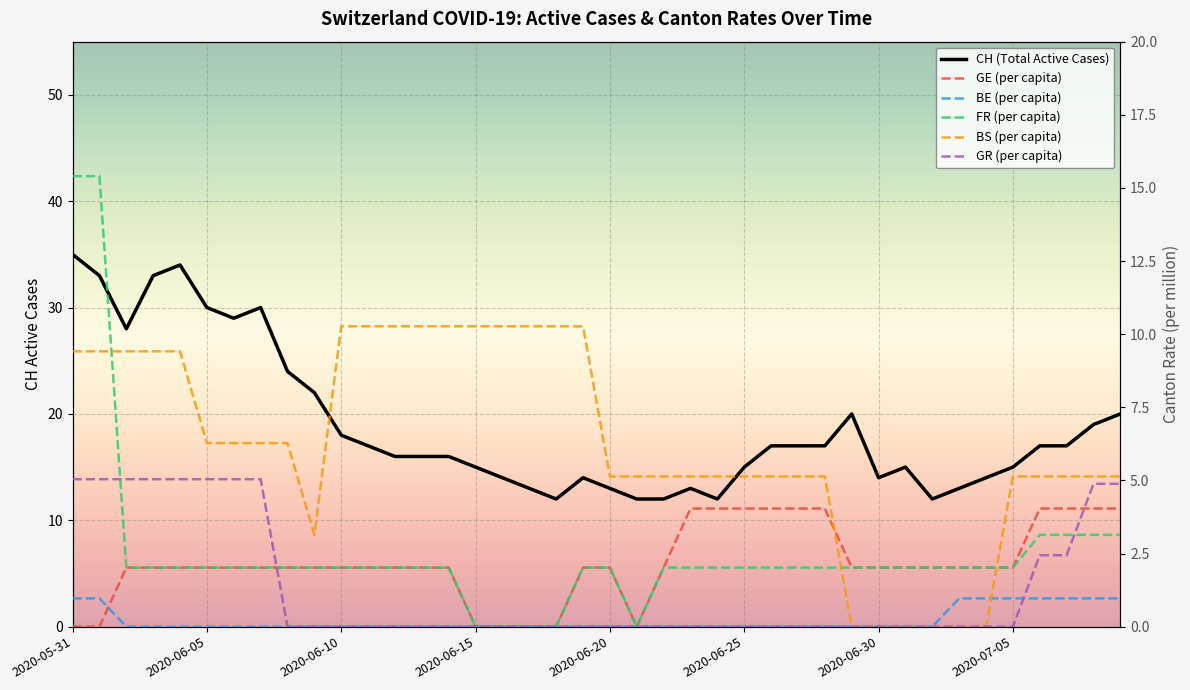

List the series in order of their peak value, lowest first.

BE, GE, GR, BS, FR, CH